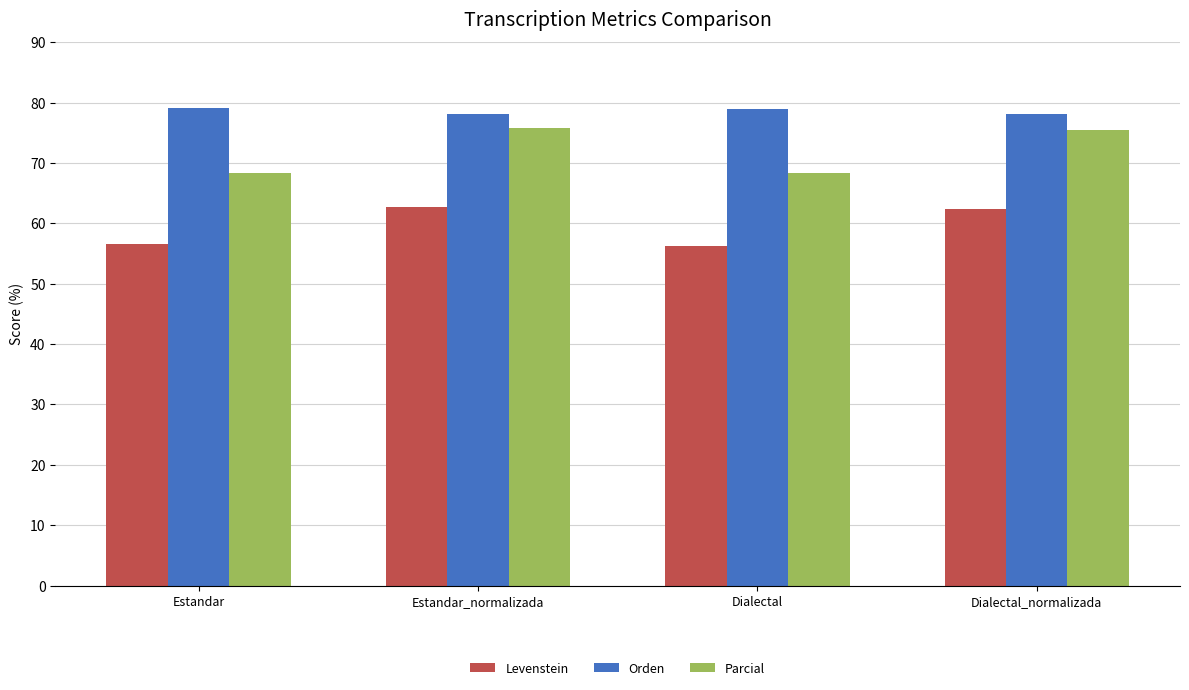

What value does the Parcial series have at Dialectal_normalizada?

75.5